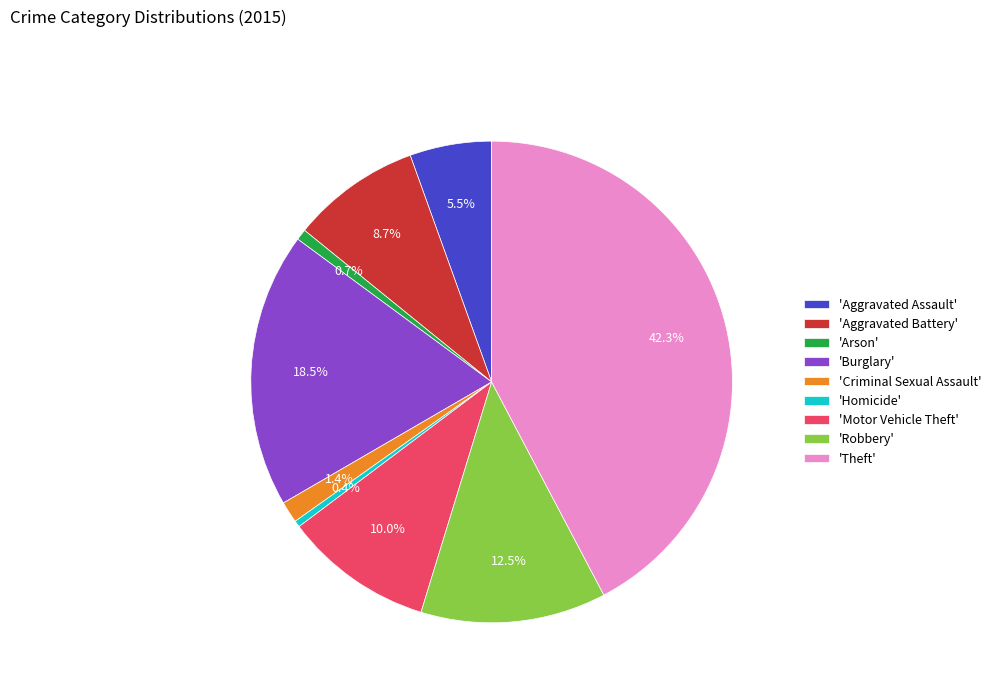

Which category has the biggest portion of the pie?

'Theft'